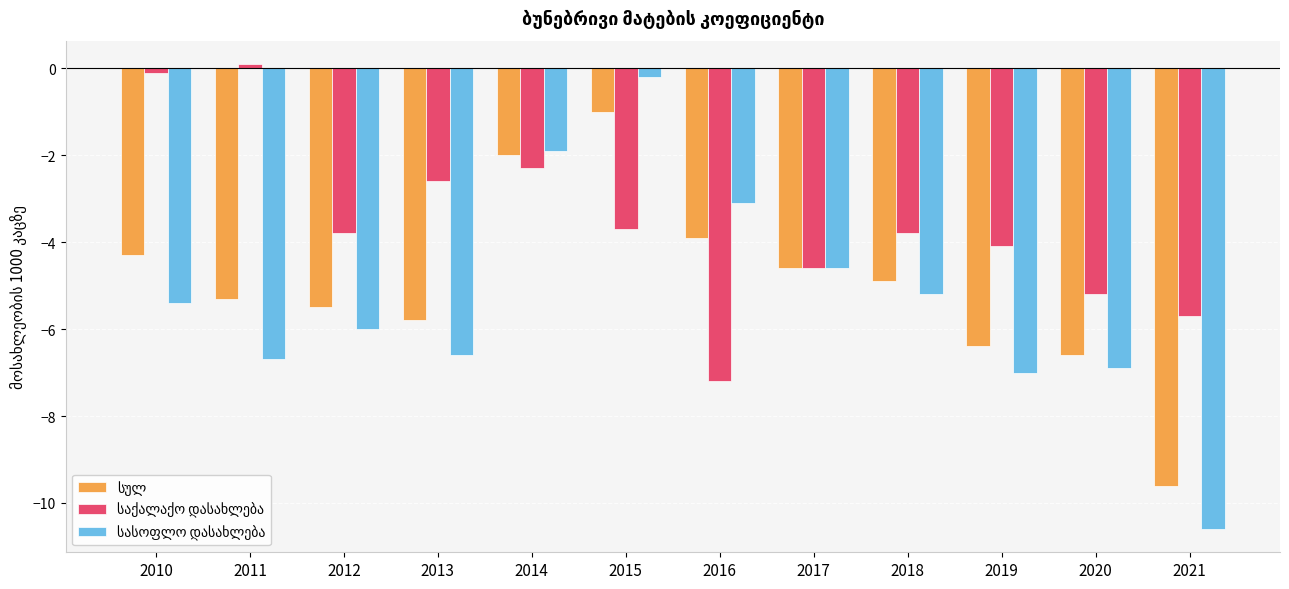

How many distinct data groups are displayed?

3